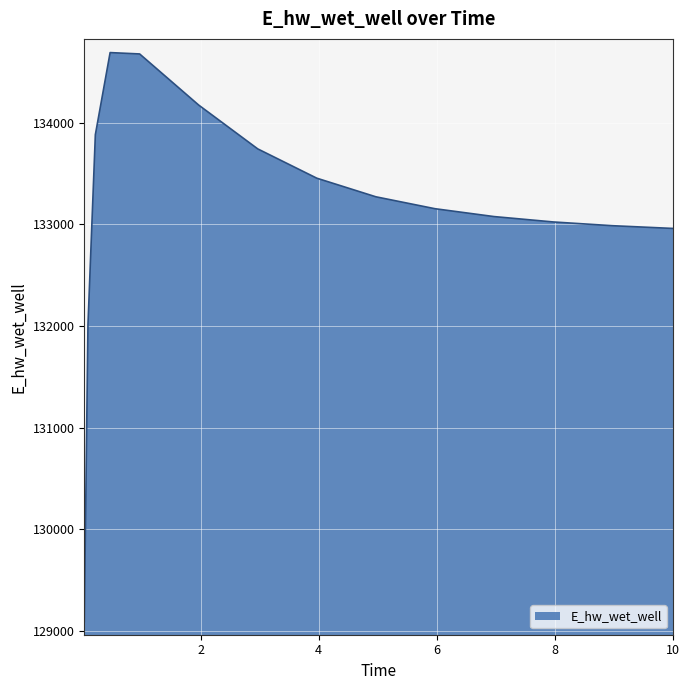

What is the minimum value shown in the chart?

129093.3